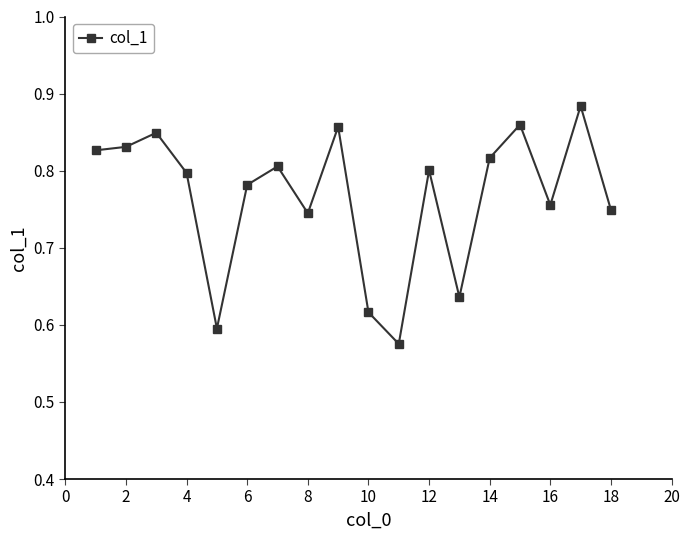

Does the chart display data point markers on the line(s)?

Yes